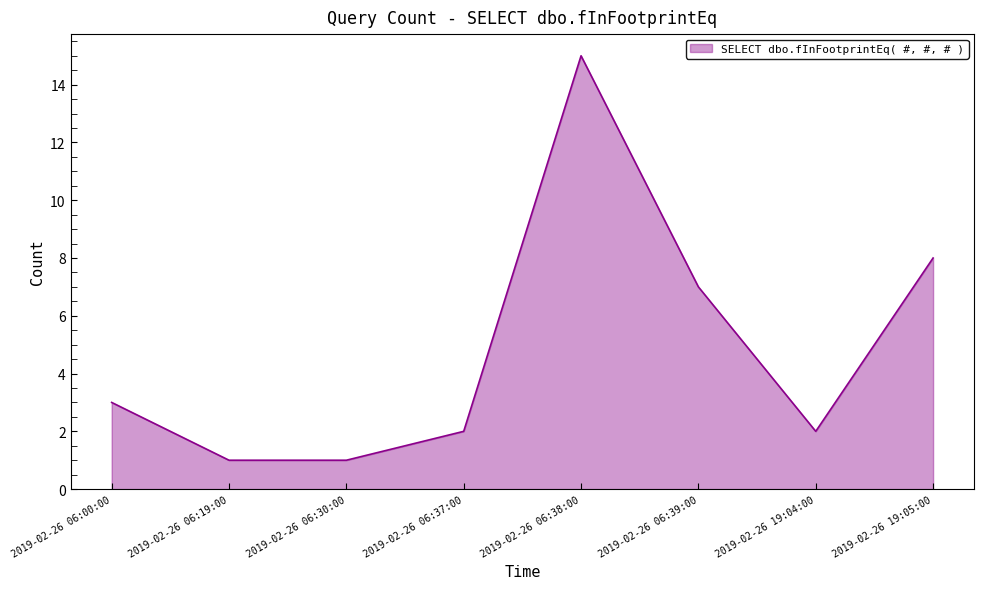

What is the greatest value displayed?

15